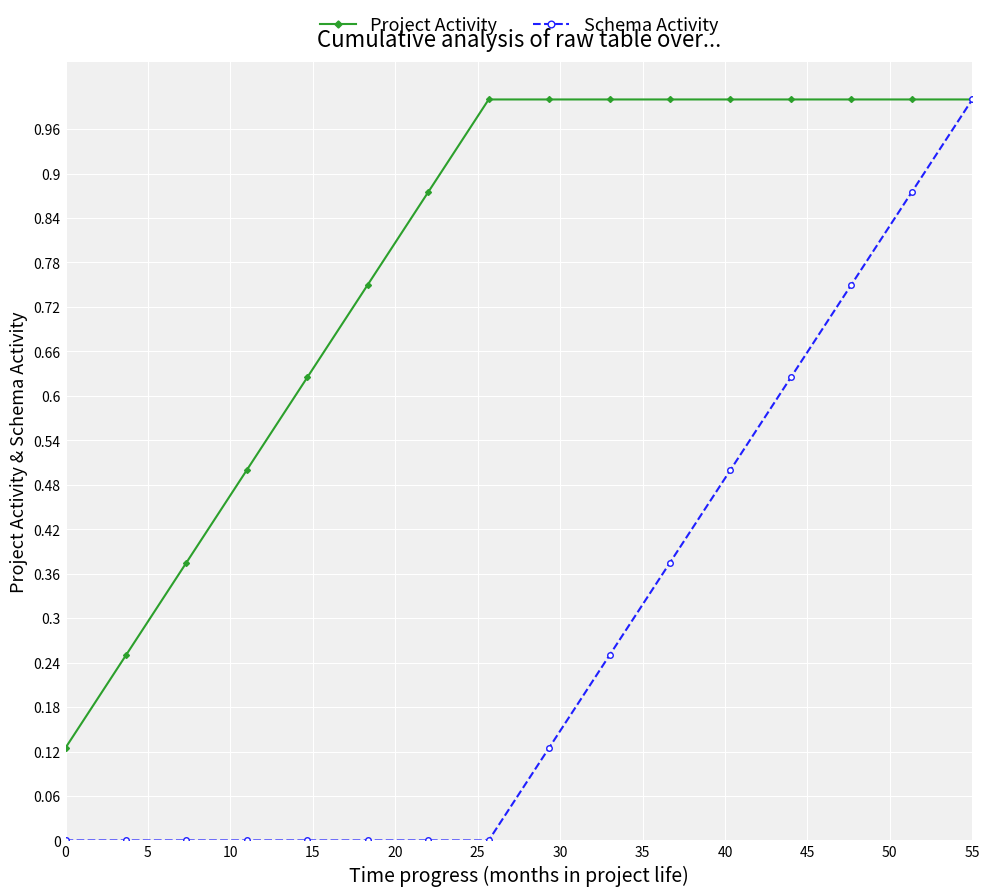

What is the maximum value shown in the chart?

1.0